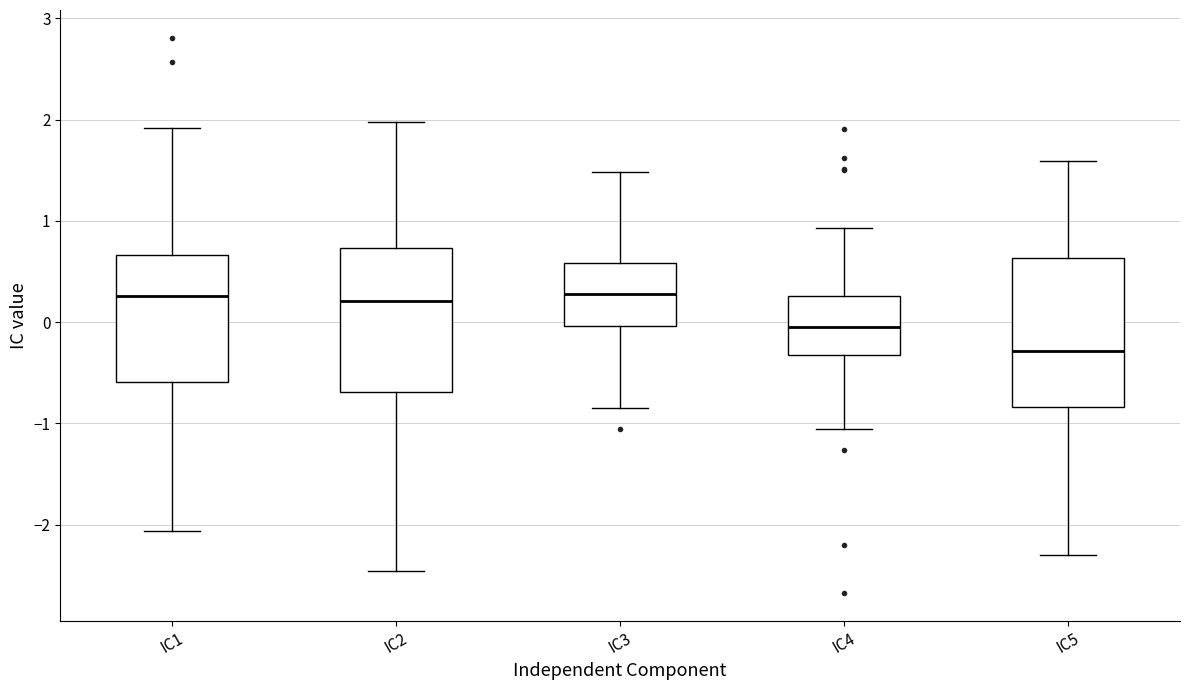

Where does the upper whisker of the box for IC5 end on the y-axis? The values are not printed on the chart, so give them approximately, as read against the axis.

1.6